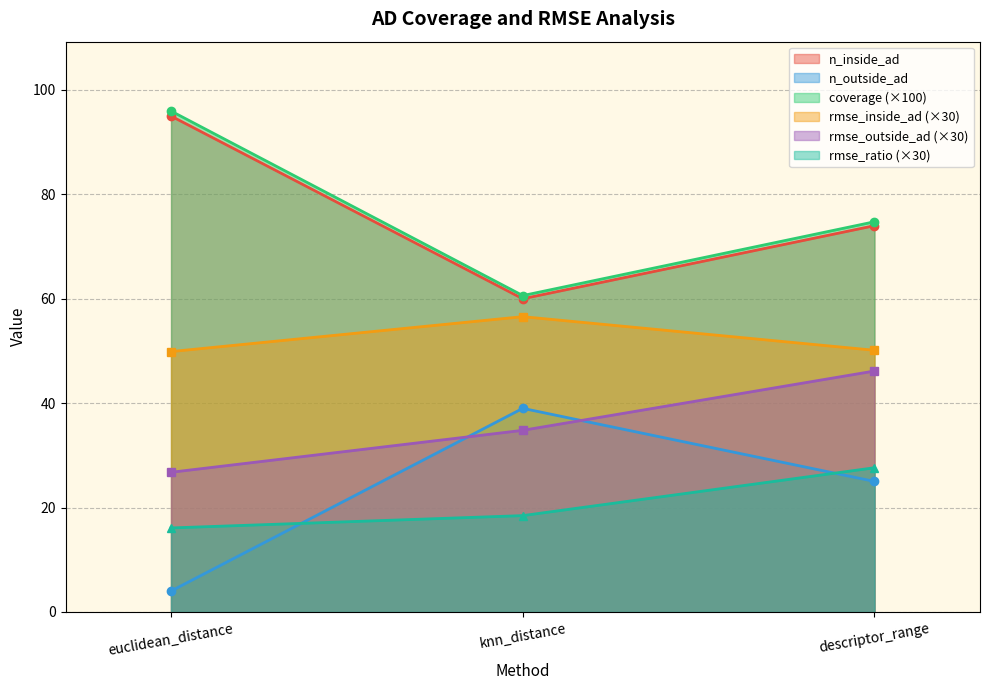

How many values in the n_inside_ad series are below 74?

1